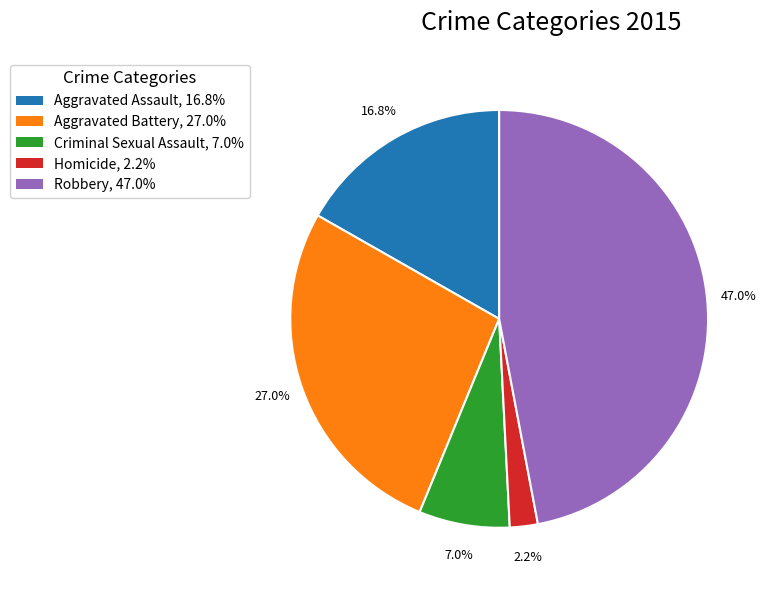

Which has a higher value, Robbery, 47.0% or Aggravated Assault, 16.8%?

Robbery, 47.0%